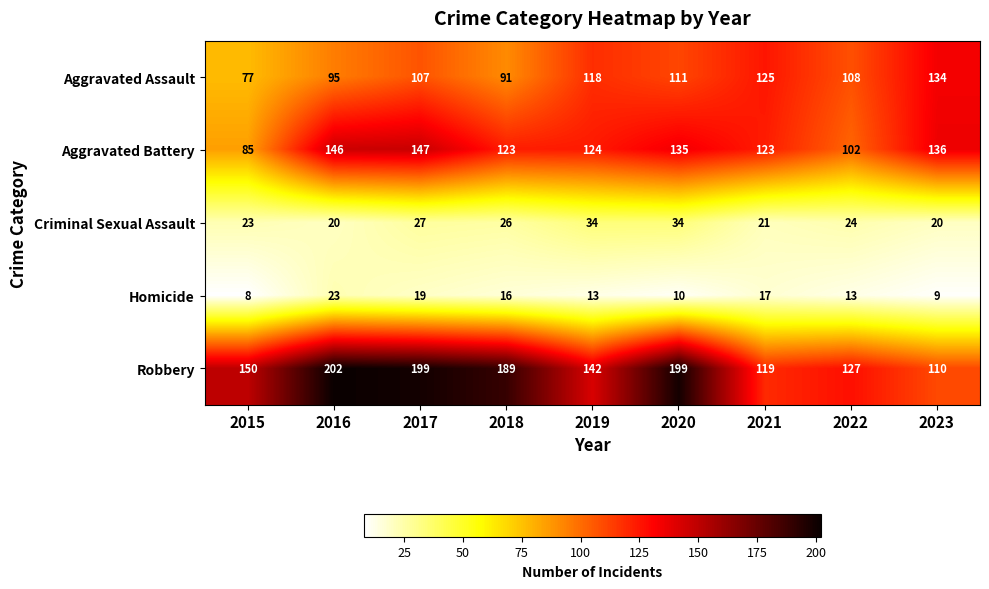

At which category does the chart reach its peak across all series?

2016